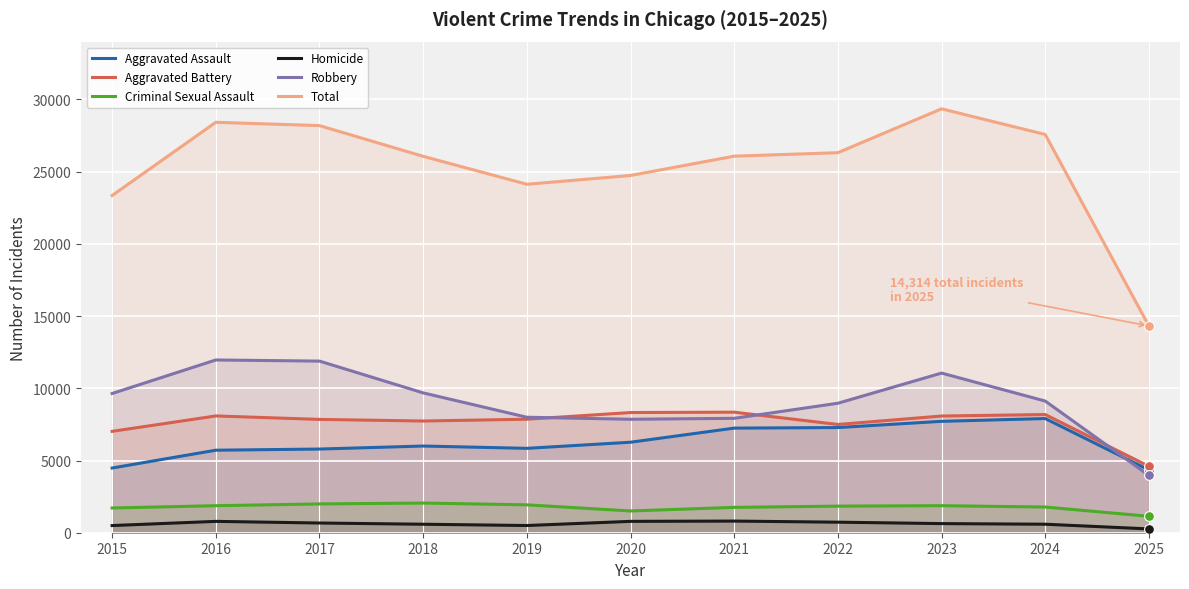

What is the total value across all series at 2025?

28628